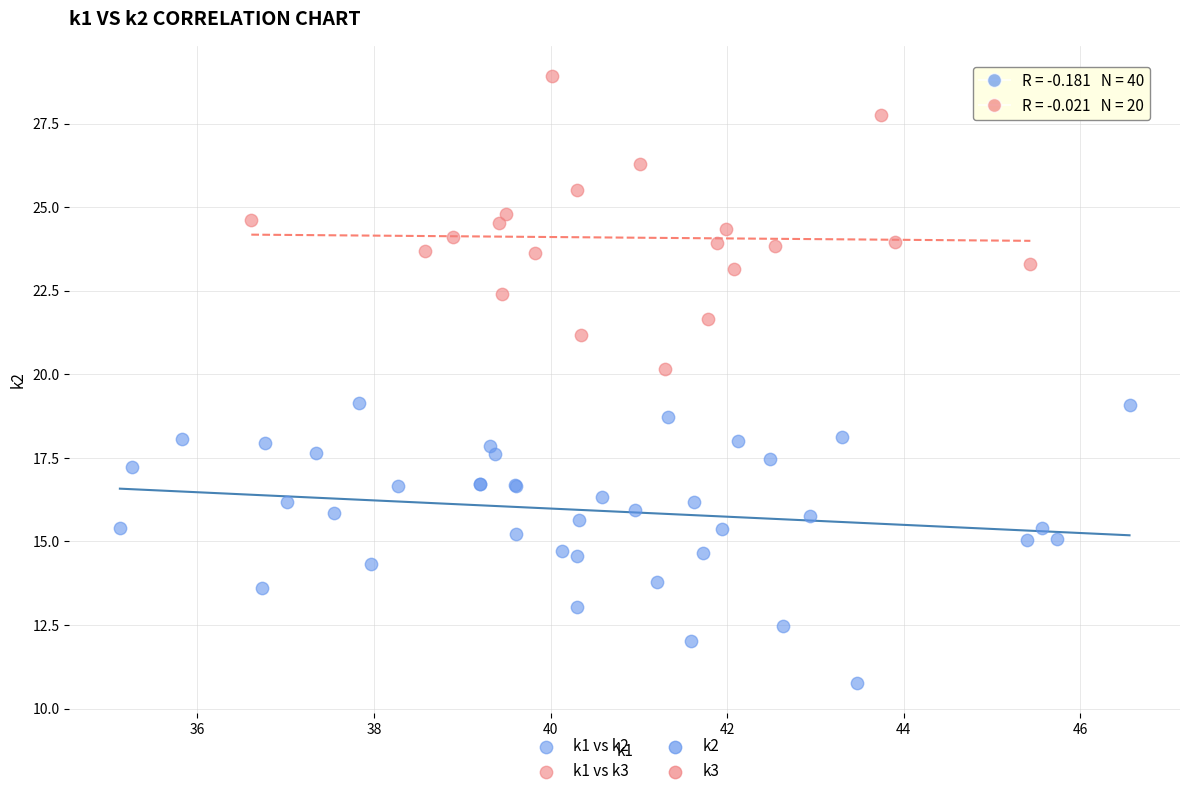

Which series contains the highest Y value?

k1 vs k3